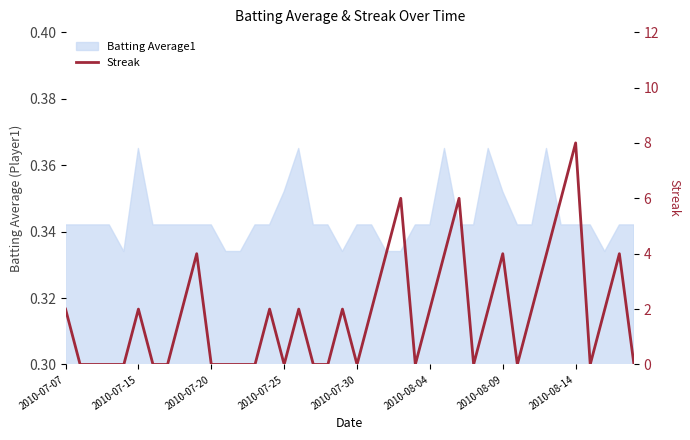

What is the greatest value displayed?

8